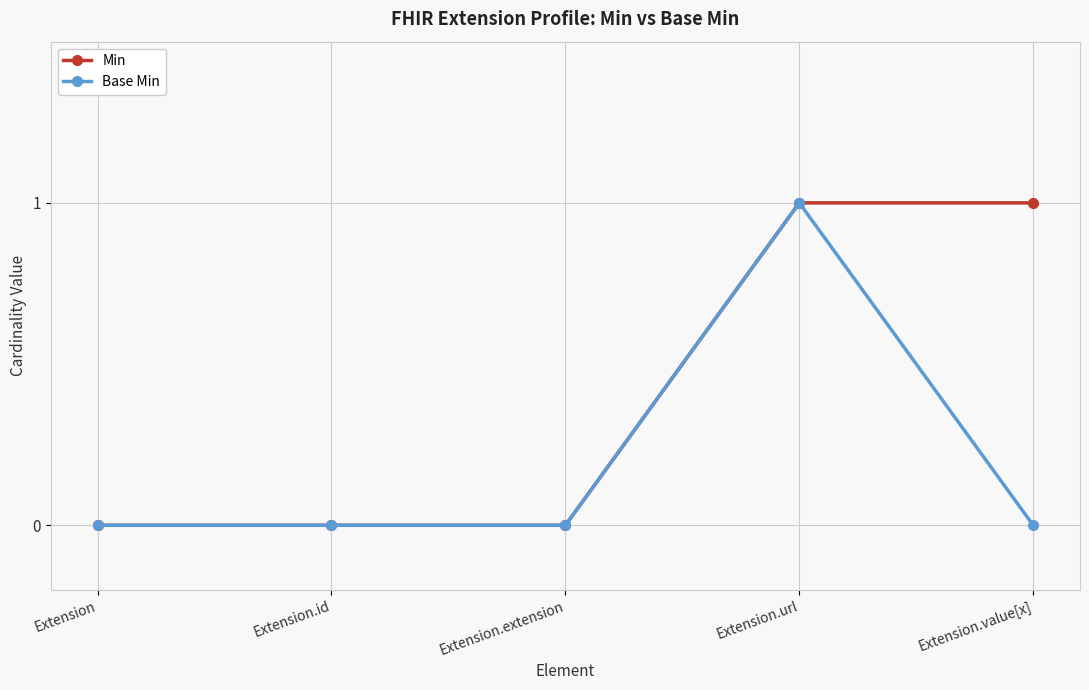

Rank the series by their average value, from lowest to highest.

Base Min, Min